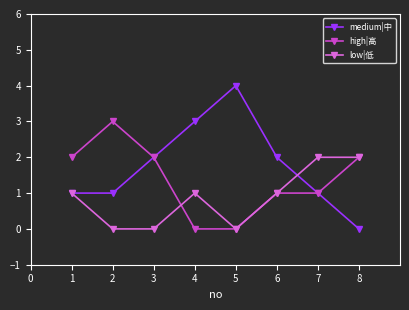

List the series in order of their overall mean, highest first.

medium|中, high|高, low|低